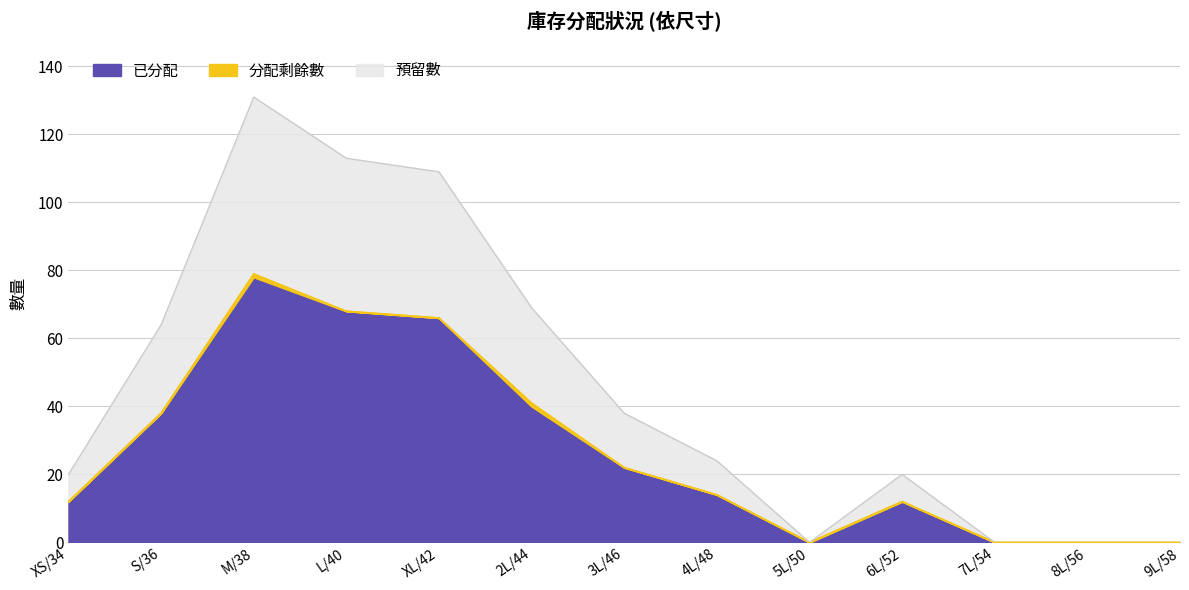

True or false: 預留數 and 已分配 intersect in this chart.

False